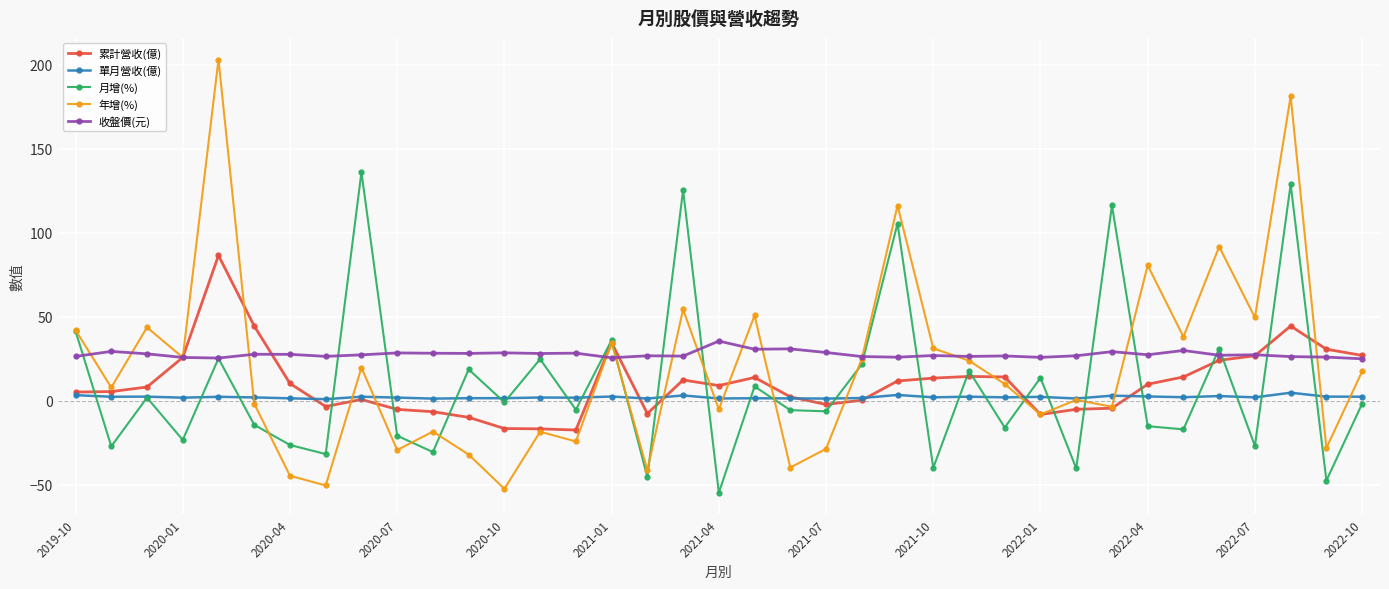

What is the value of the 年增(%) point at the 18th from the left?

54.5